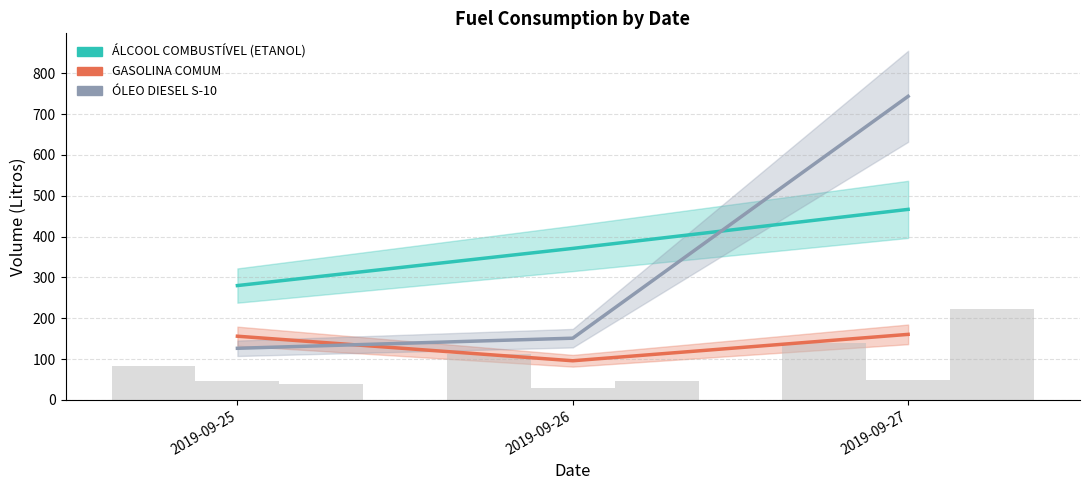

Reading left to right, list all the values displayed in this chart.

ALCOOL COMBUSTIVEL (ETANOL): 280.0	371.0	466.6
GASOLINA COMUM: 155.9	95.7	160.4
OLEO DIESEL S-10: 126.3	151.1	743.6